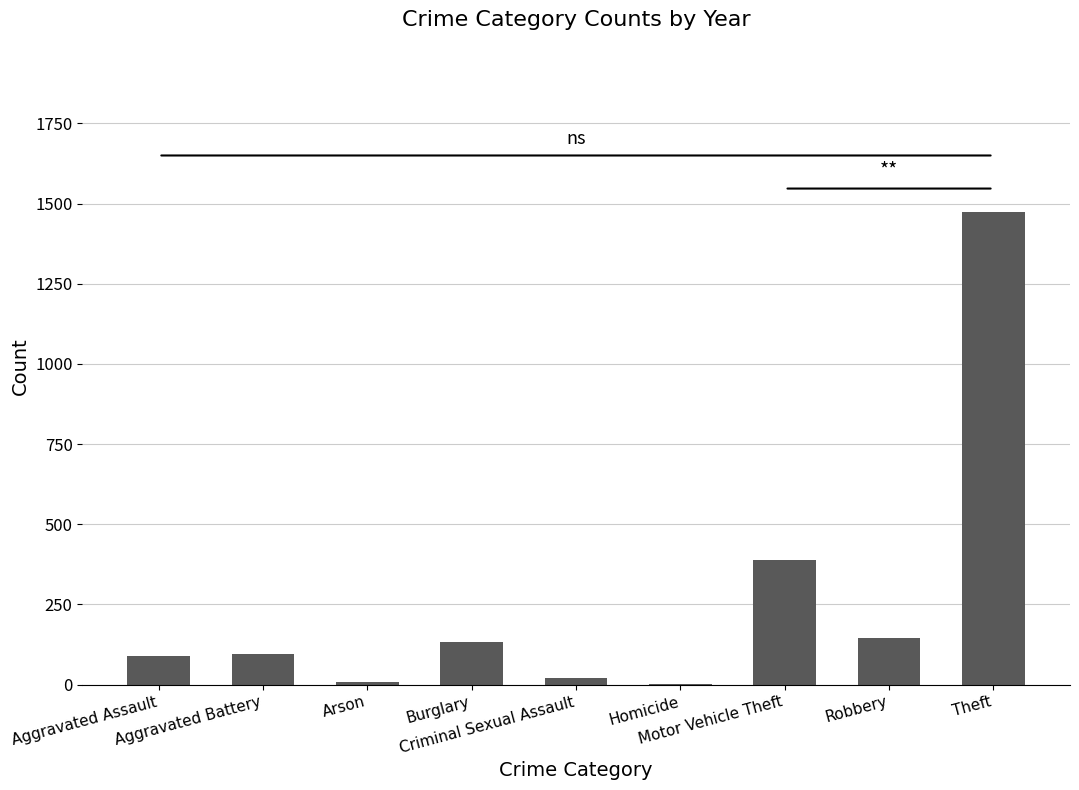

What is the maximum value shown in the chart?

1473